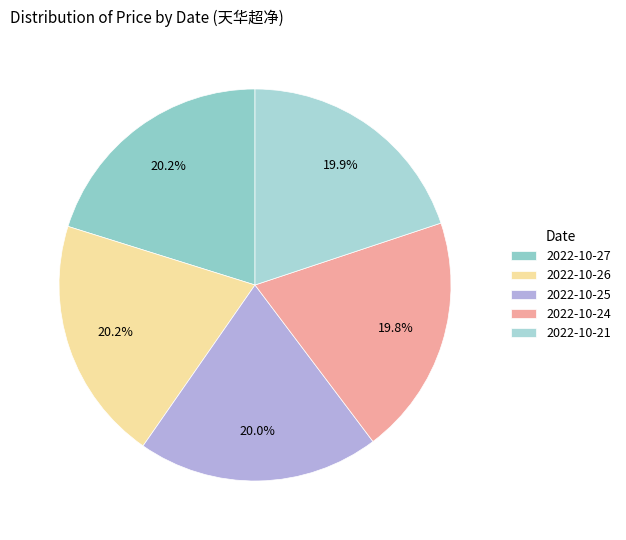

What is the largest slice in the pie chart?

2022-10-27